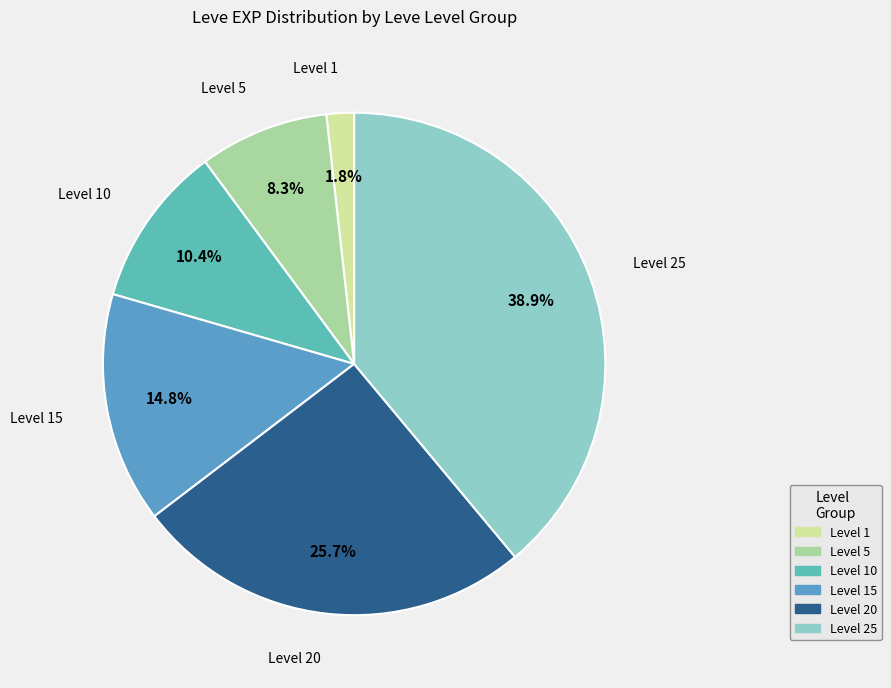

To the nearest percent, what is the difference between the largest and smallest slice percentages?

37%